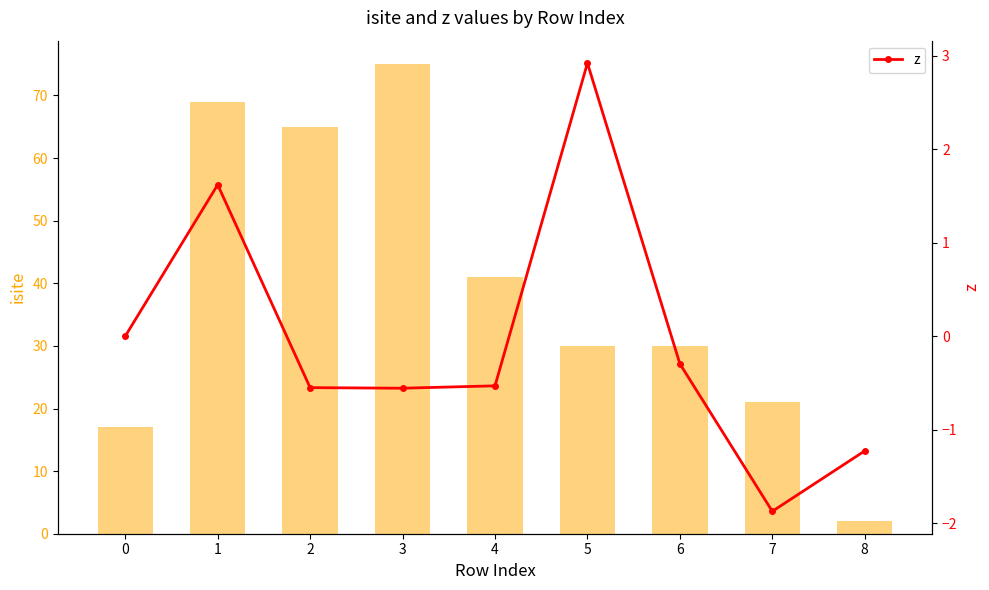

What is the difference between the maximum and second lowest values in the isite series?

58.0